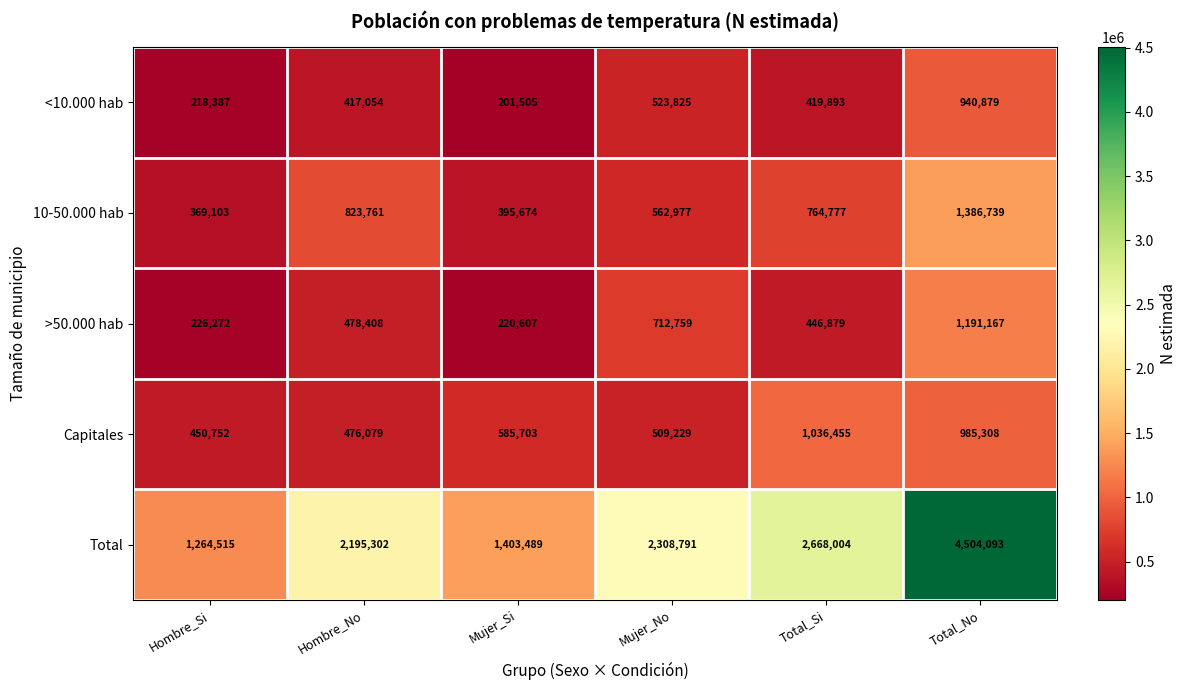

What is the sum of the <10.000 hab values at Mujer_Si and Total_No?

1142384